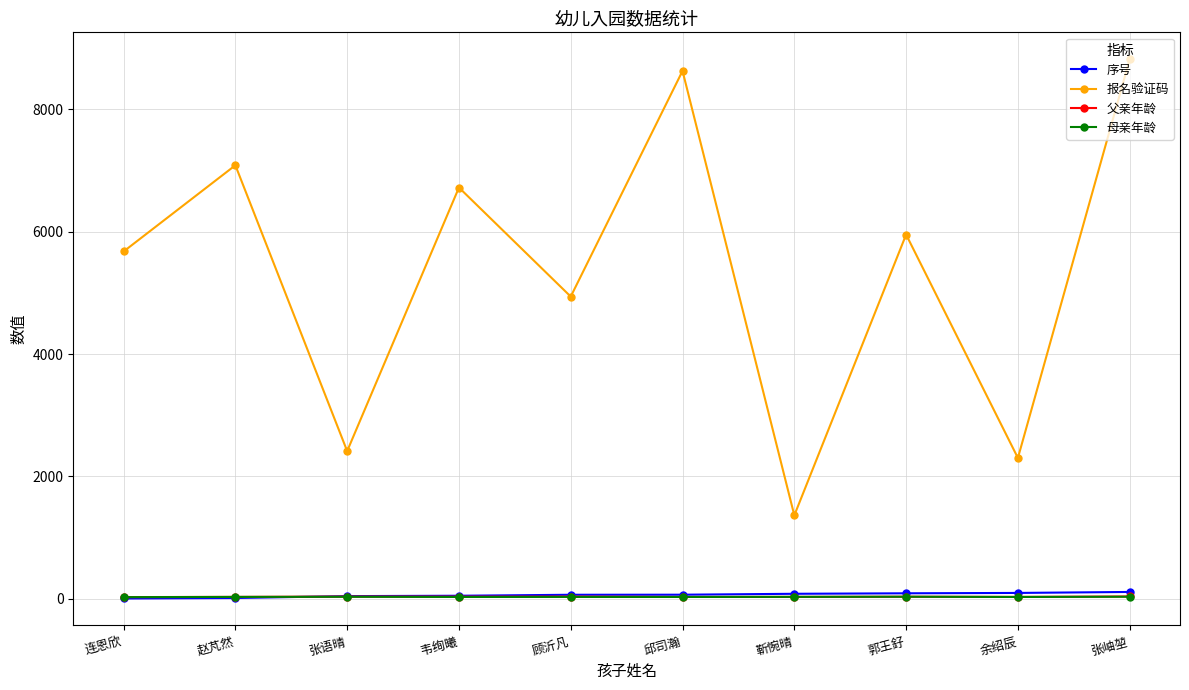

Which series has the largest total across all categories?

报名验证码